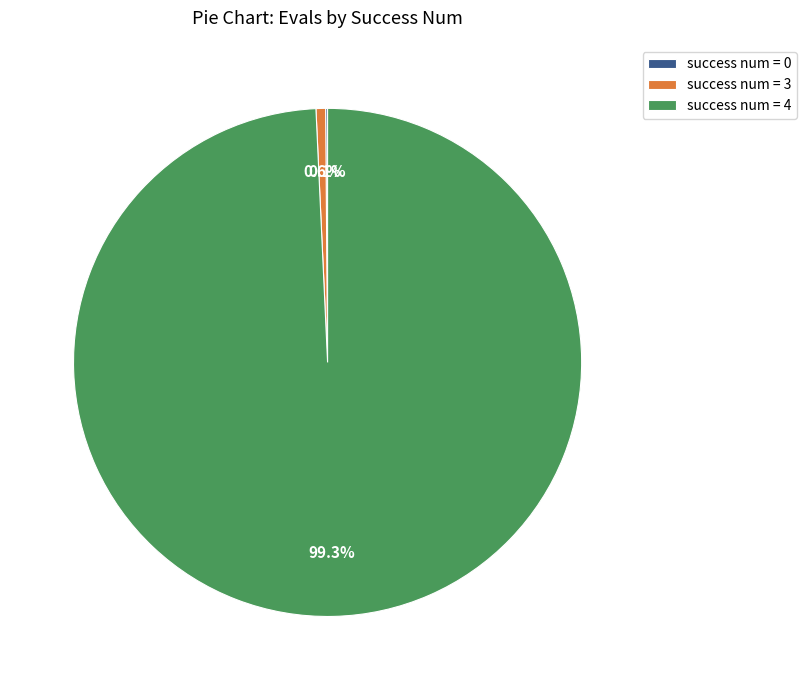

Which category accounts for the majority?

success num = 4